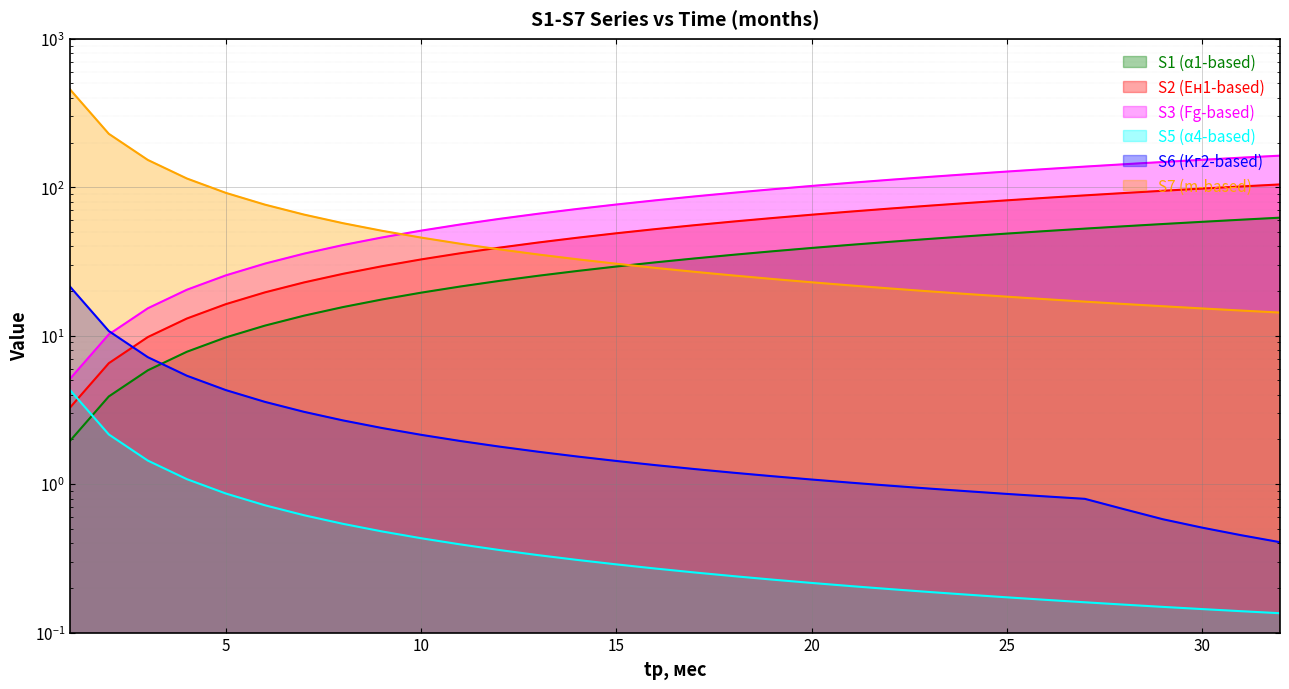

What is the approximate value of S2 at 20?

39.0